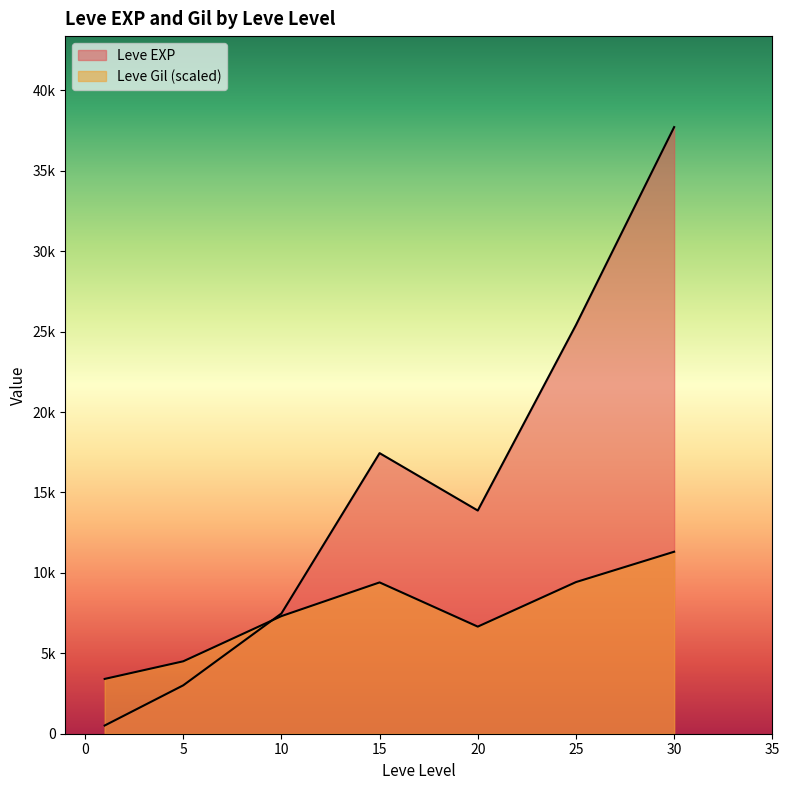

Which series changed the most between 5 and 25?

Leve EXP